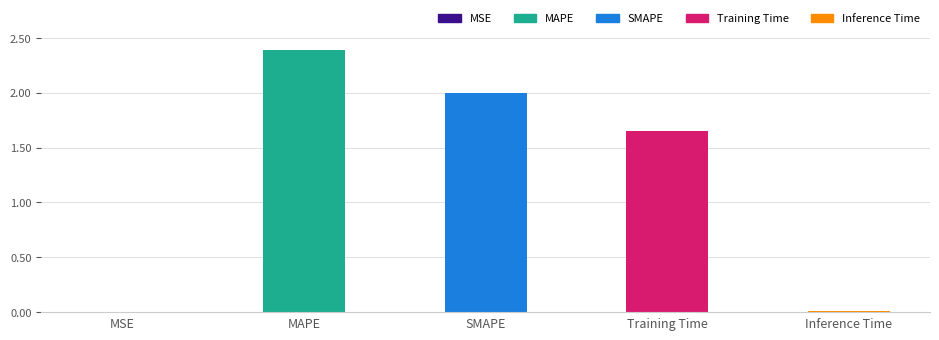

Where is the data nearest to the value 1?

Training Time